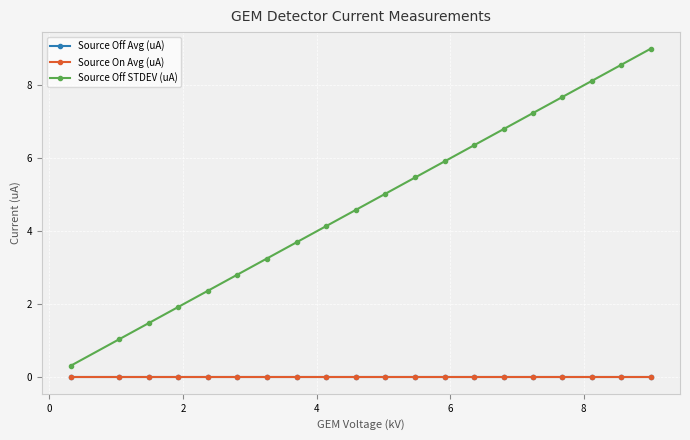

In Source On Avg (uA), how many points are higher than both neighbors (excluding endpoints)?

5